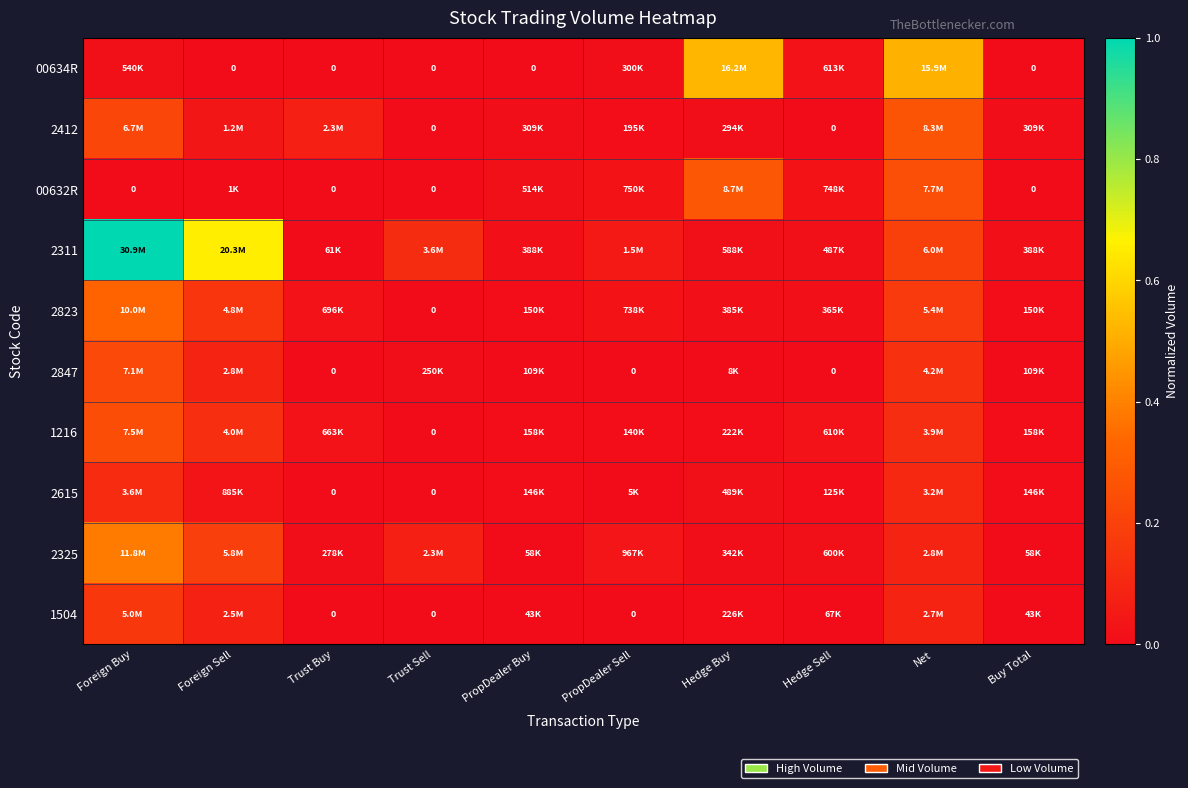

Which series has the widest spread of values?

2311